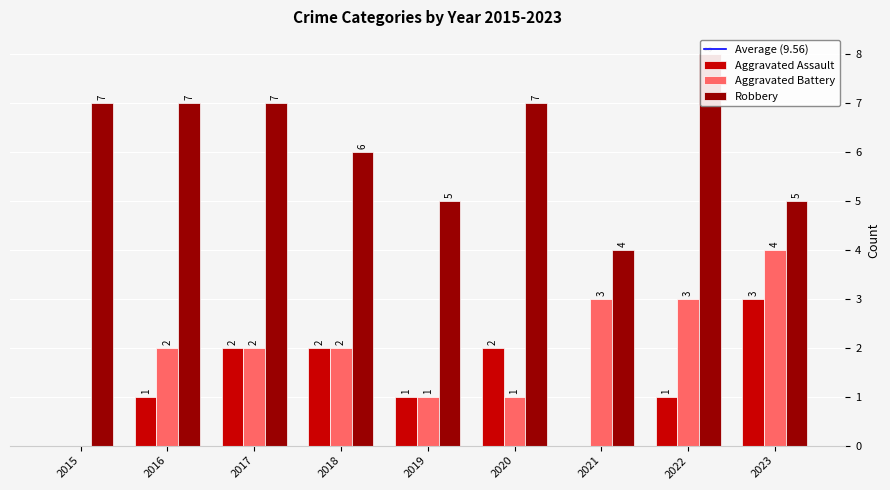

Reading right to left, extract all data points from this chart.

Aggravated Assault: 2023=3	2022=1	2021=0	2020=2	2019=1	2018=2	2017=2	2016=1	2015=0
Aggravated Battery: 2023=4	2022=3	2021=3	2020=1	2019=1	2018=2	2017=2	2016=2	2015=0
Robbery: 2023=5	2022=8	2021=4	2020=7	2019=5	2018=6	2017=7	2016=7	2015=7